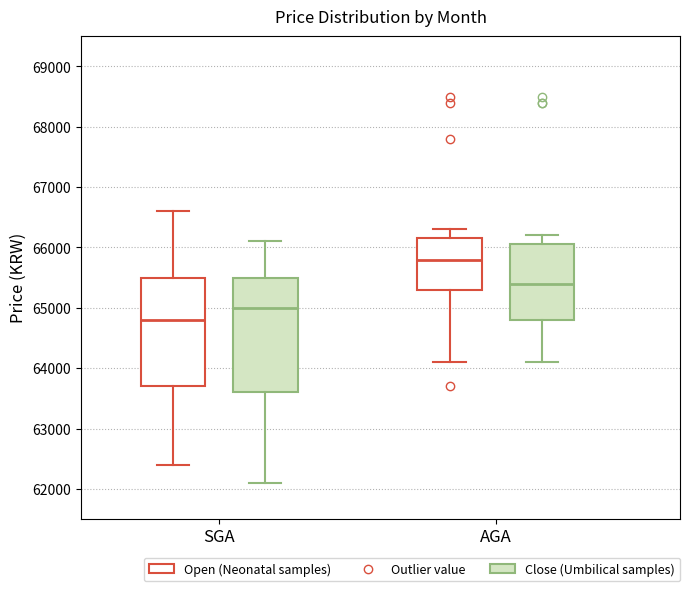

Where does the upper whisker of the box for AGA (Close (Umbilical samples)) end on the y-axis? The values are not printed on the chart, so give them approximately, as read against the axis.

66200